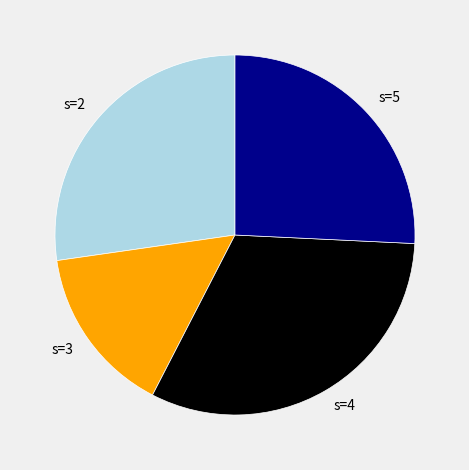

Count the number of slices in the pie.

4